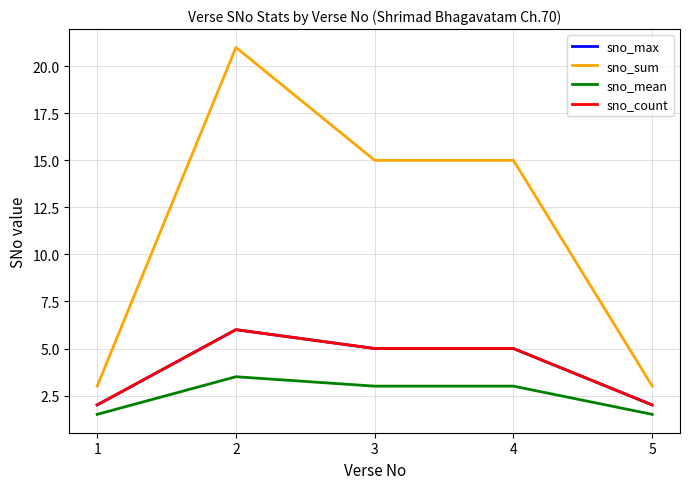

True or false: sno_sum and sno_mean cross at least once.

False